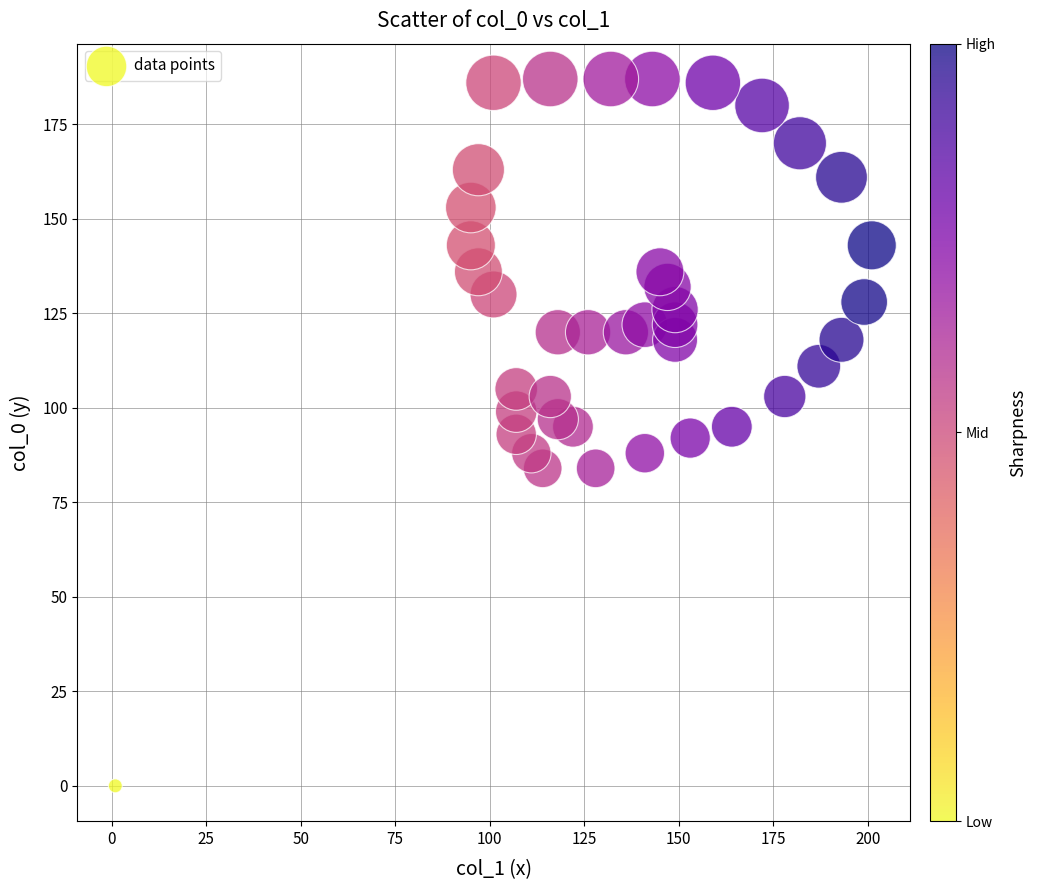

What is the range of X values (max minus min)?

200